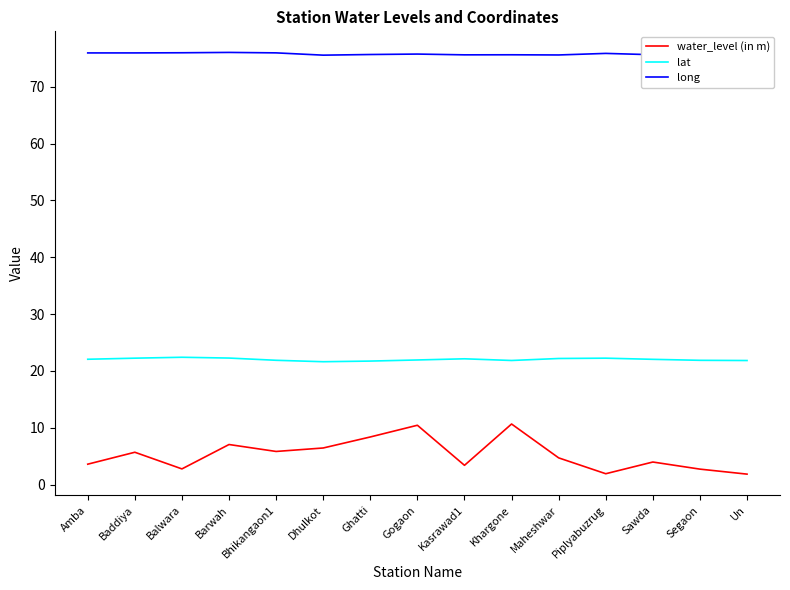

Is the value of water_level (in m) at Balwara greater than the value of lat at Ghatti?

No